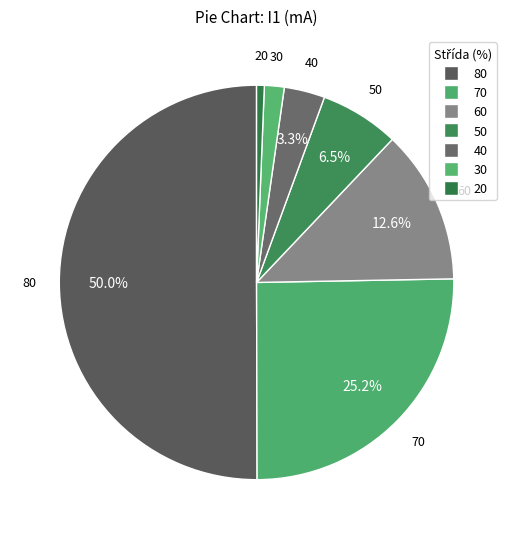

How many slices are in this pie chart?

7